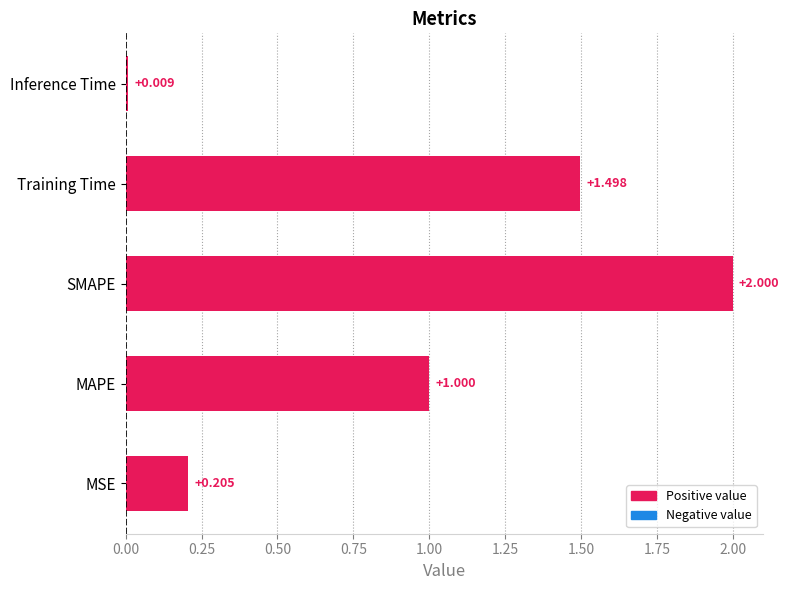

Where is the data nearest to the value 1?

MAPE